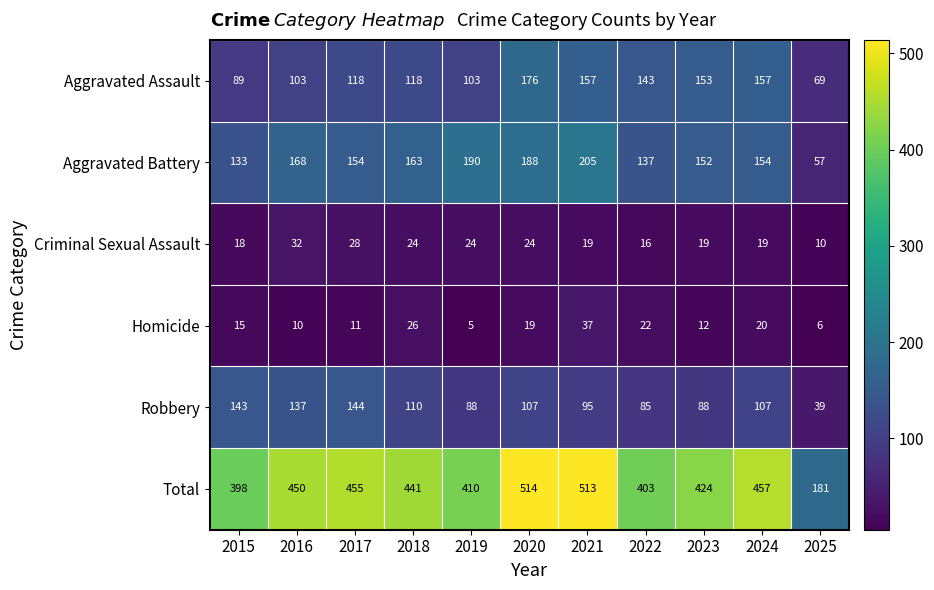

At how many categories does at least one series exceed 472?

2